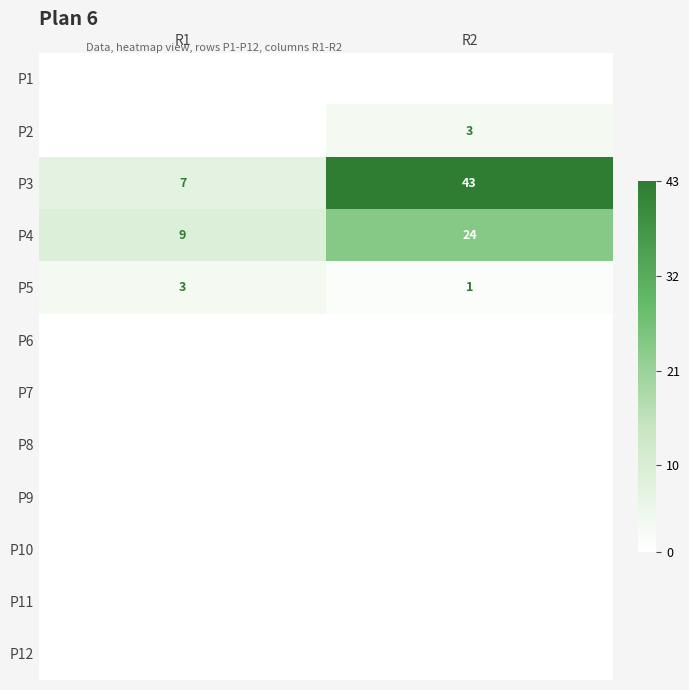

What is the lowest value of the P3 series?

7